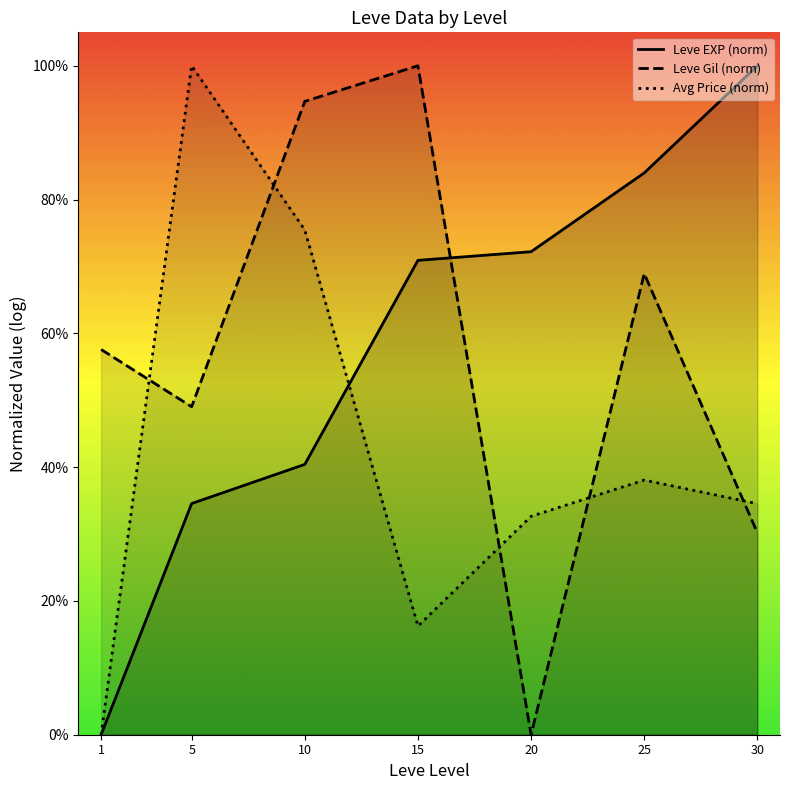

What is the difference between the highest and lowest values at 20?

0.7